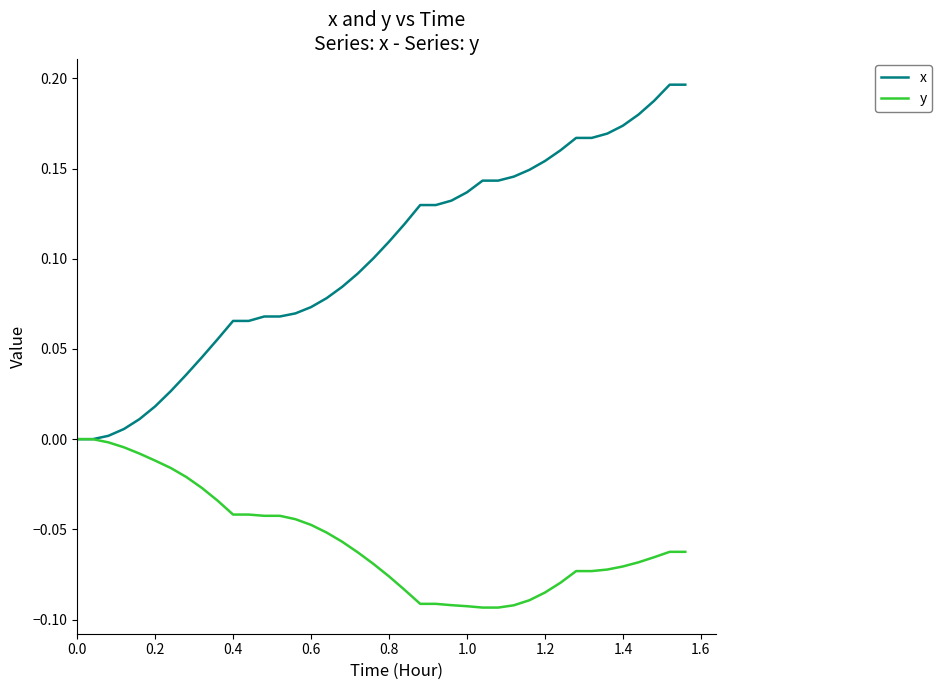

Rank the series by their average value, from lowest to highest.

y, x